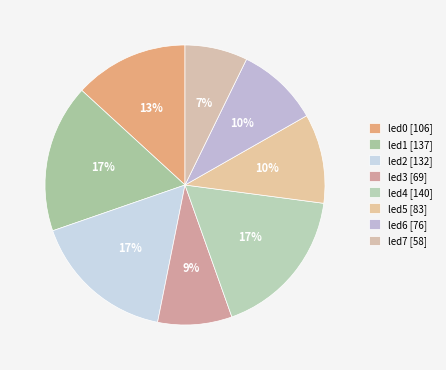

Which slice is the smallest?

led7